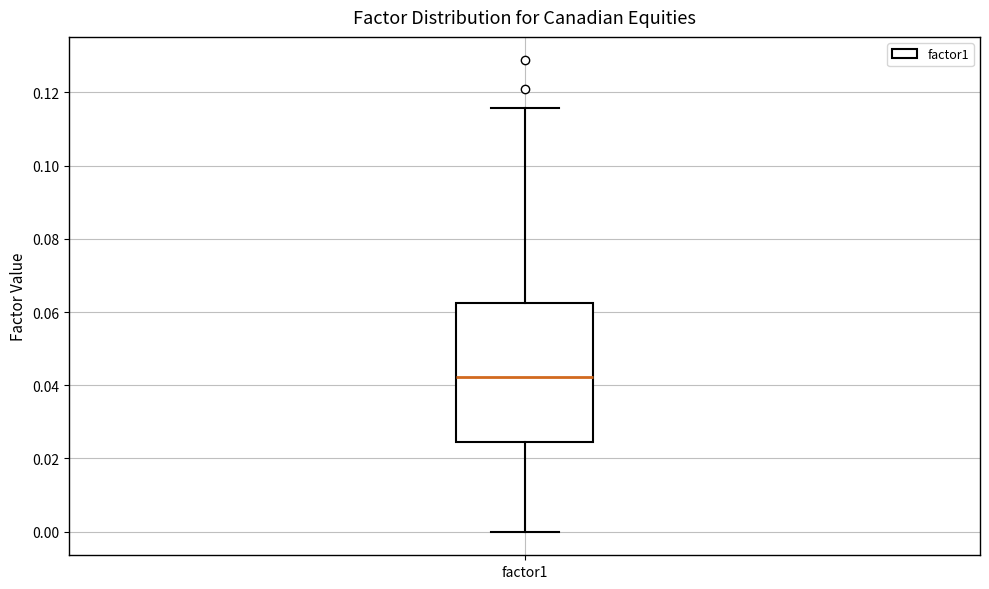

Read this box plot against the y-axis: the position of the median line, the range covered by the box, and the ends of both whiskers. The values are not printed on the chart, so give them approximately, as read against the axis.

median 0.042, box 0.024 to 0.062, whiskers 0.000 to 0.116